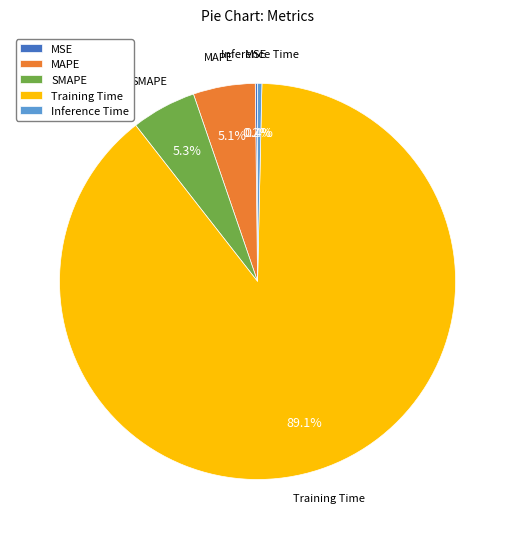

What is the largest slice in the pie chart?

Training Time